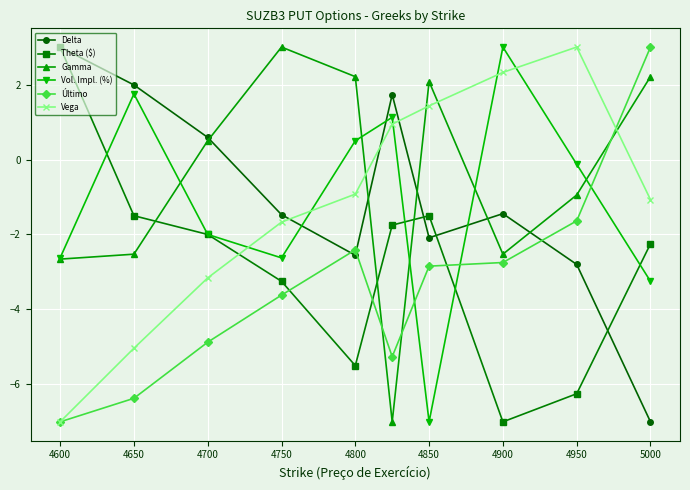

What is the lowest value of the Delta series?

-7.0